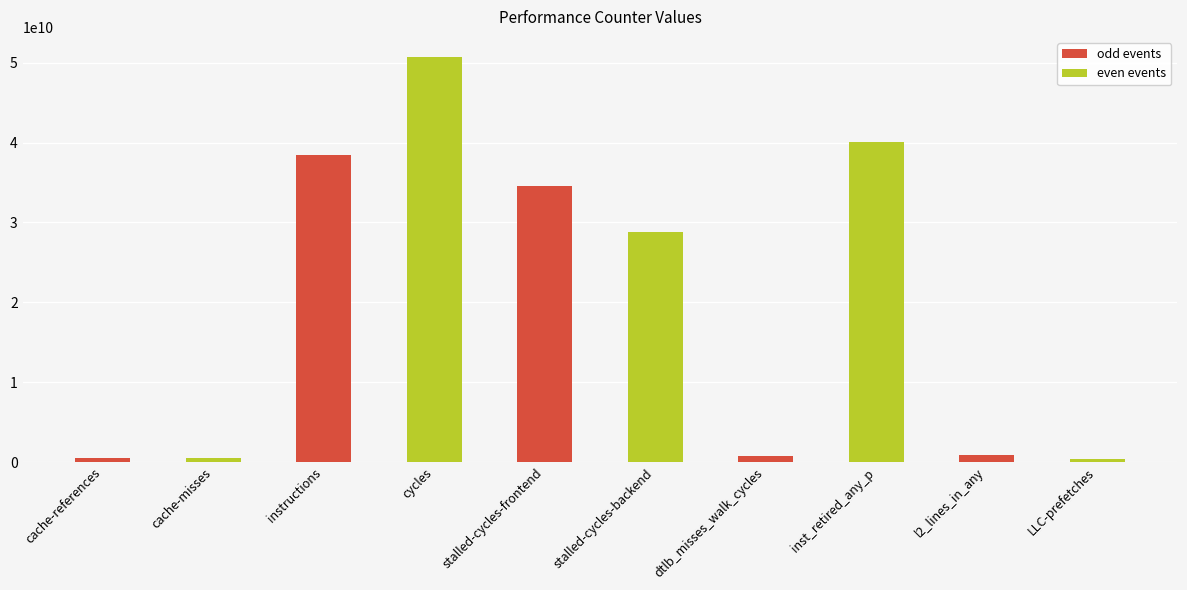

What is the difference between the second highest and second lowest values?

39576875339